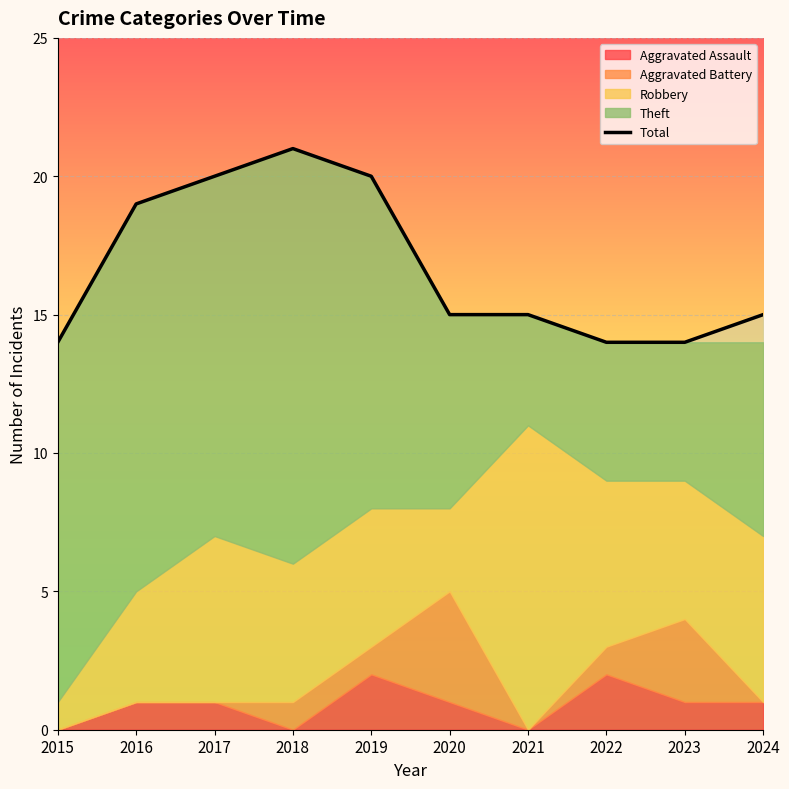

The Total series shows 14 at 2022. True or false?

True